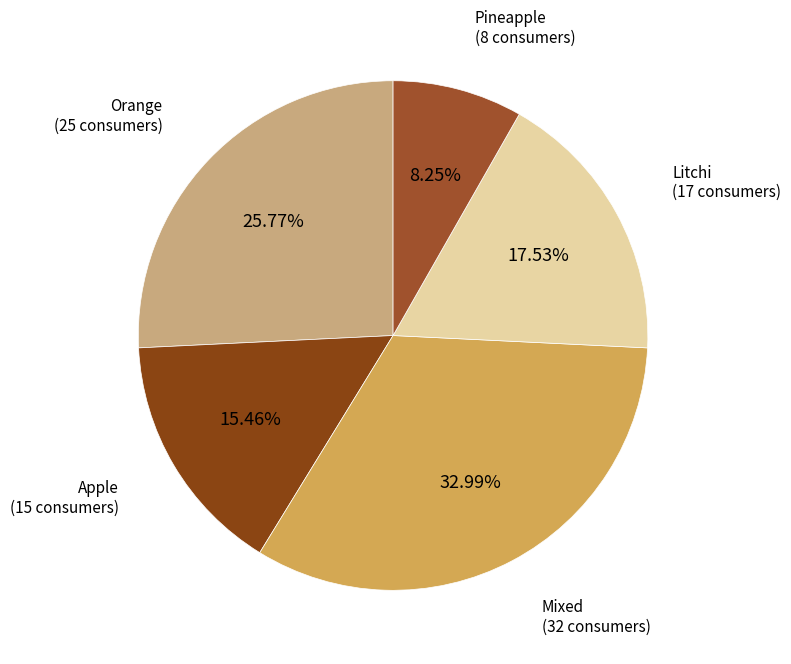

To the nearest percent, what is the average slice percentage?

20%